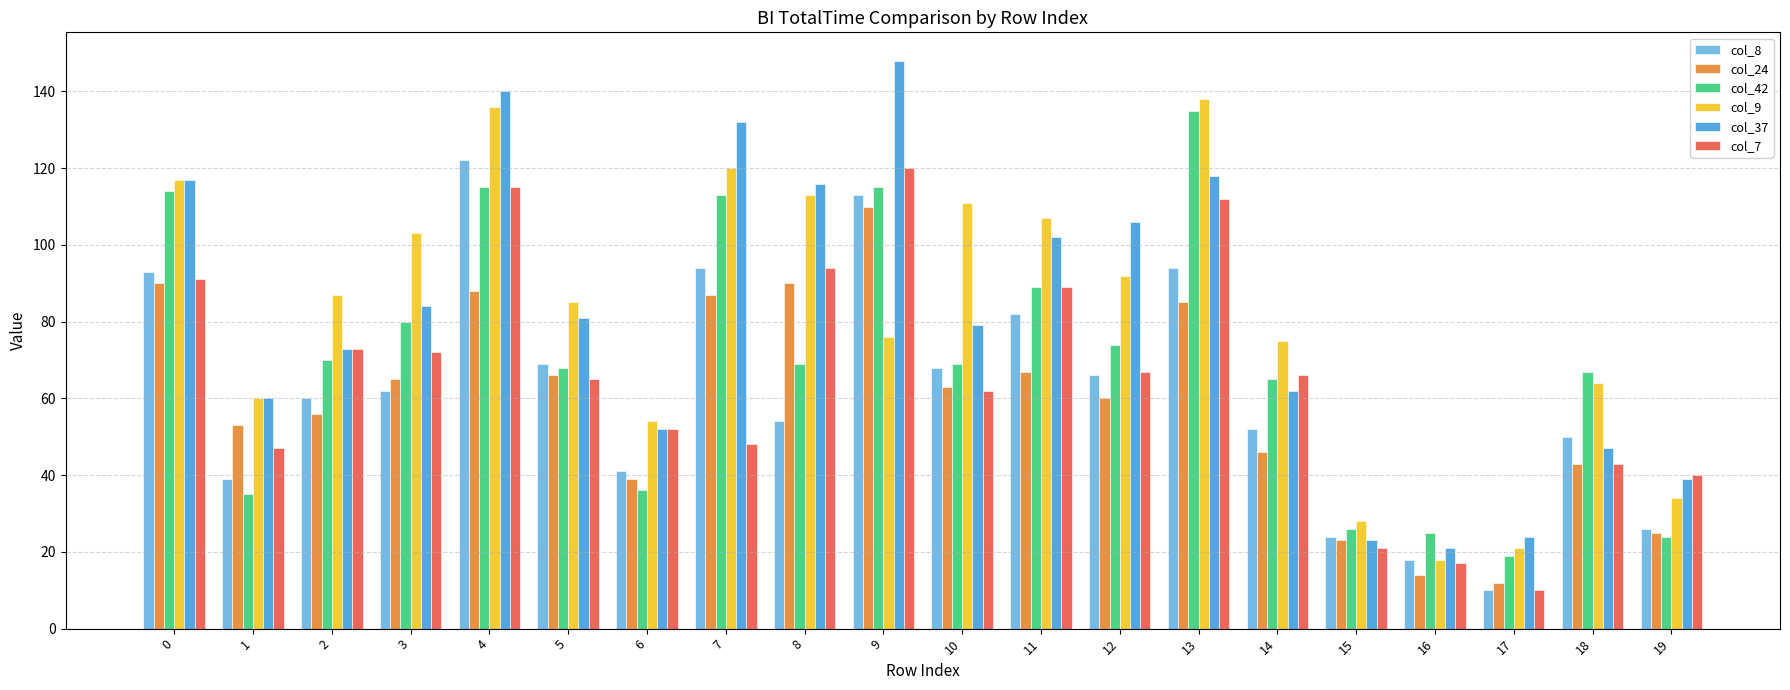

What is the maximum value for col_37?

148